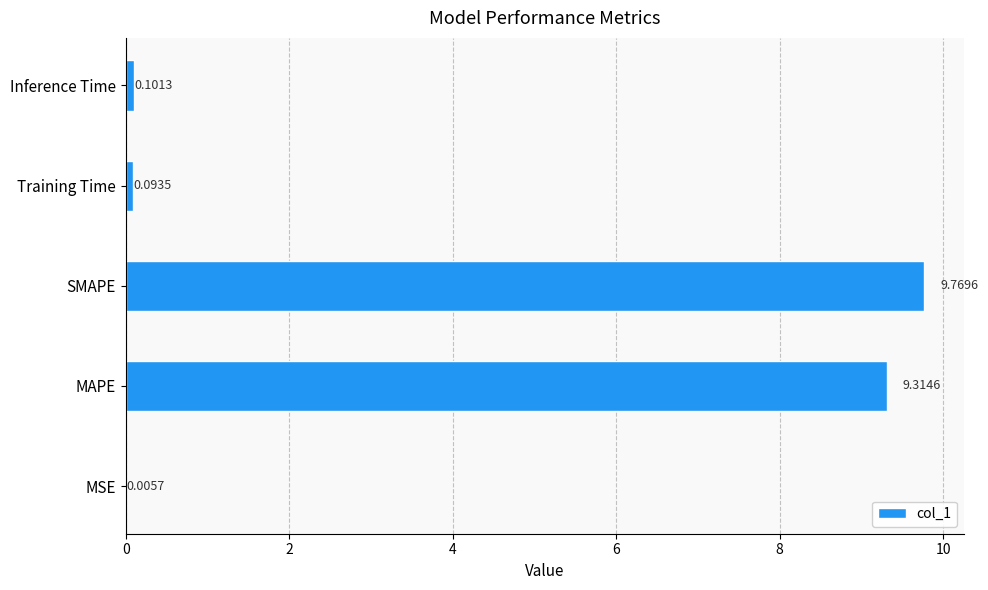

Are the bars horizontal?

Yes